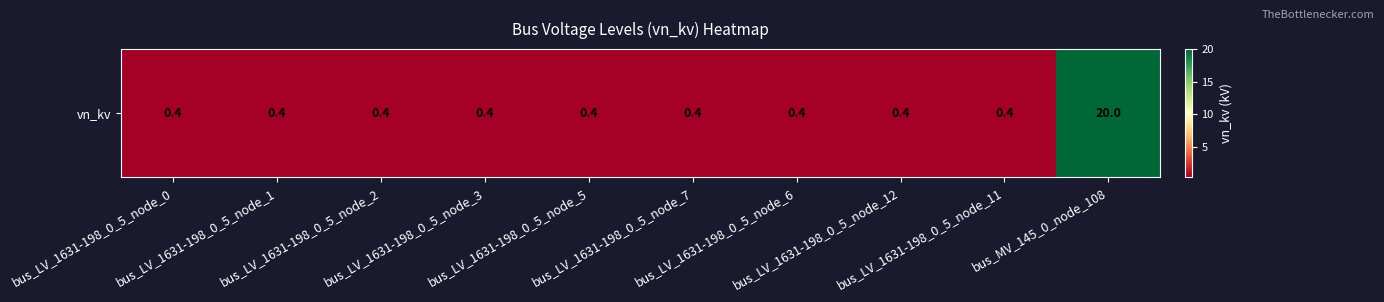

What is the maximum value shown in the chart?

20.0